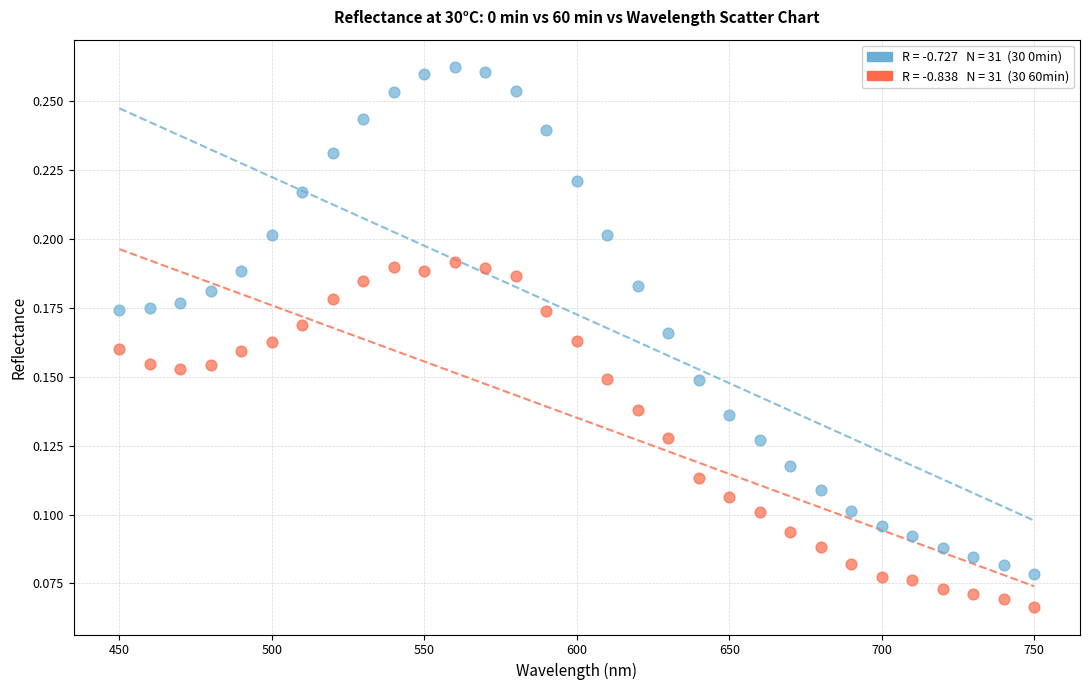

Across all data points, what is the range of X values (max minus min)?

300.0